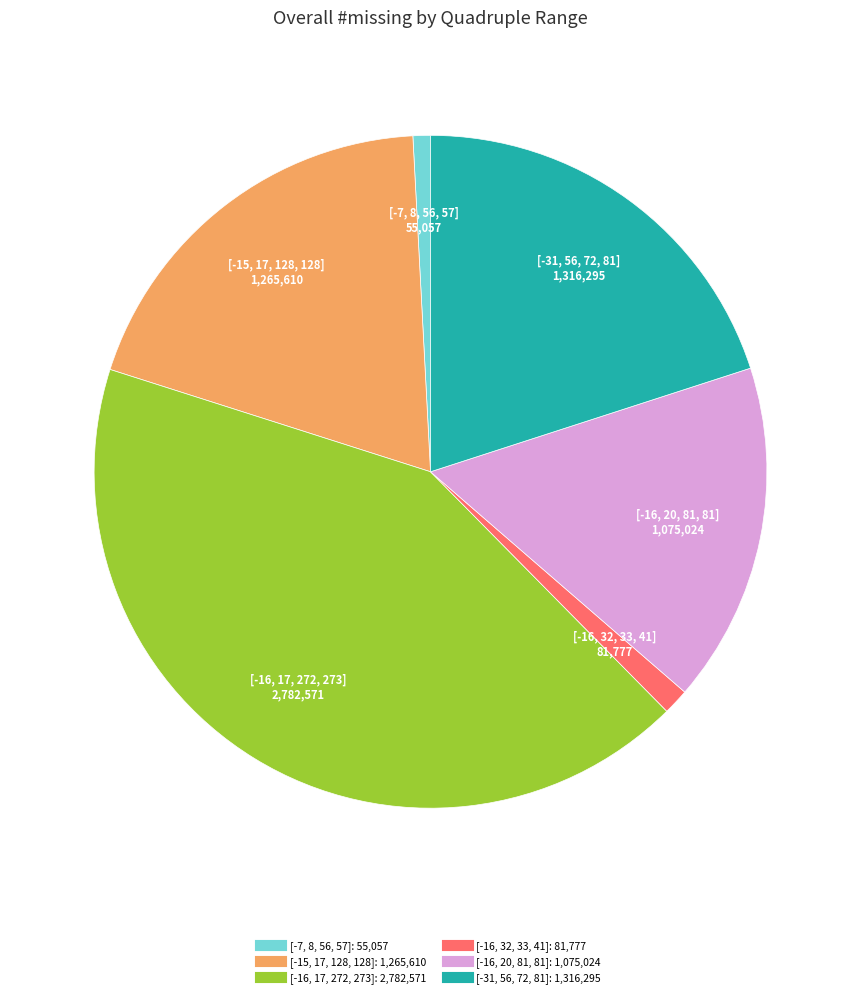

Do [-16, 32, 33, 41] and [-16, 20, 81, 81] together represent more than half of the pie?

No